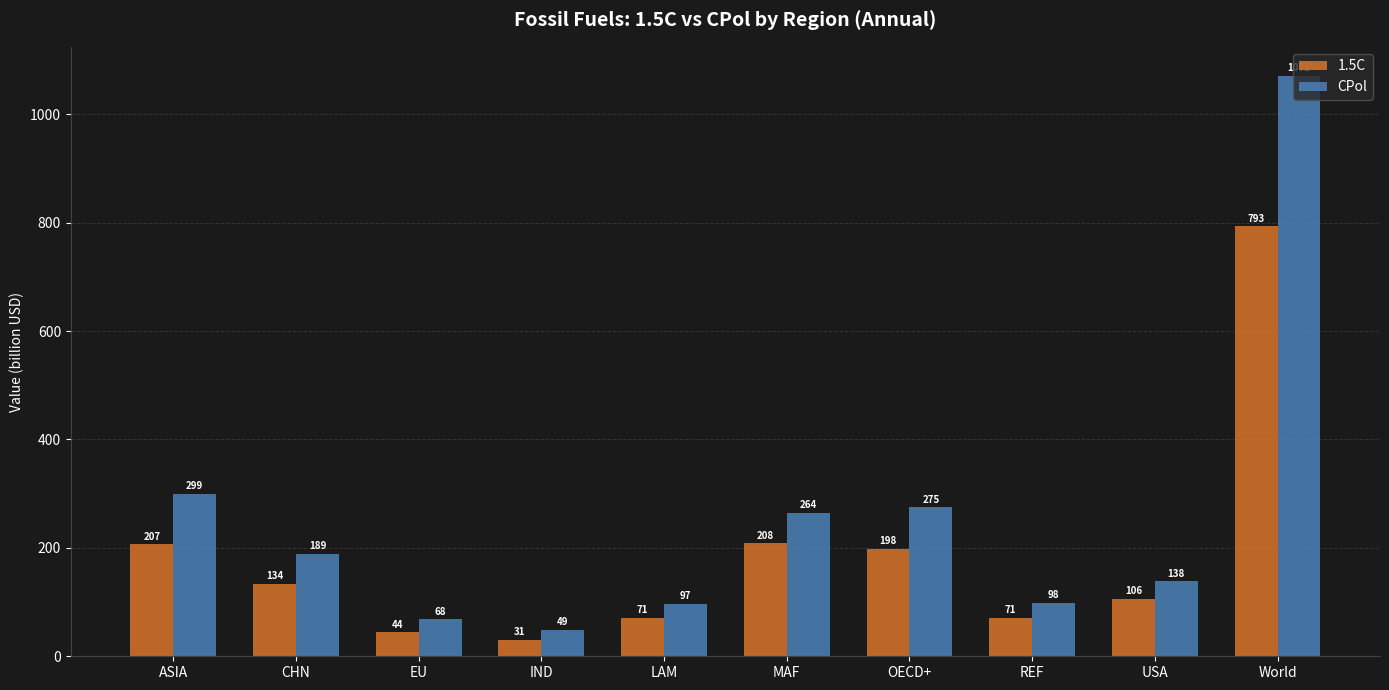

What is the highest value of the CPol series?

1070.9